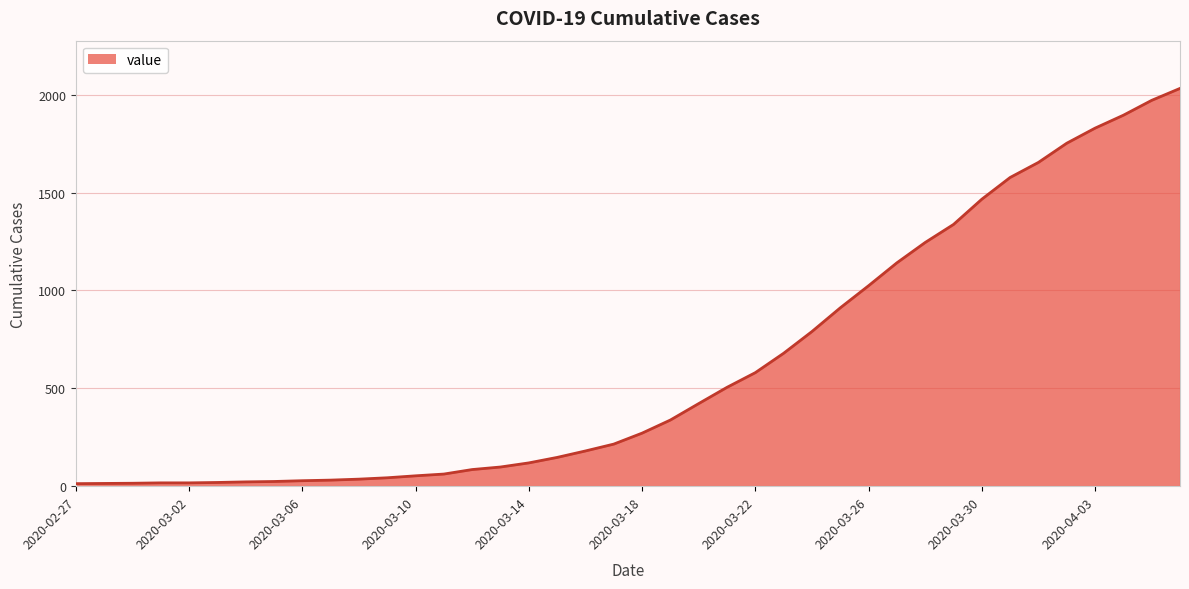

What is the maximum value shown in the chart?

2032